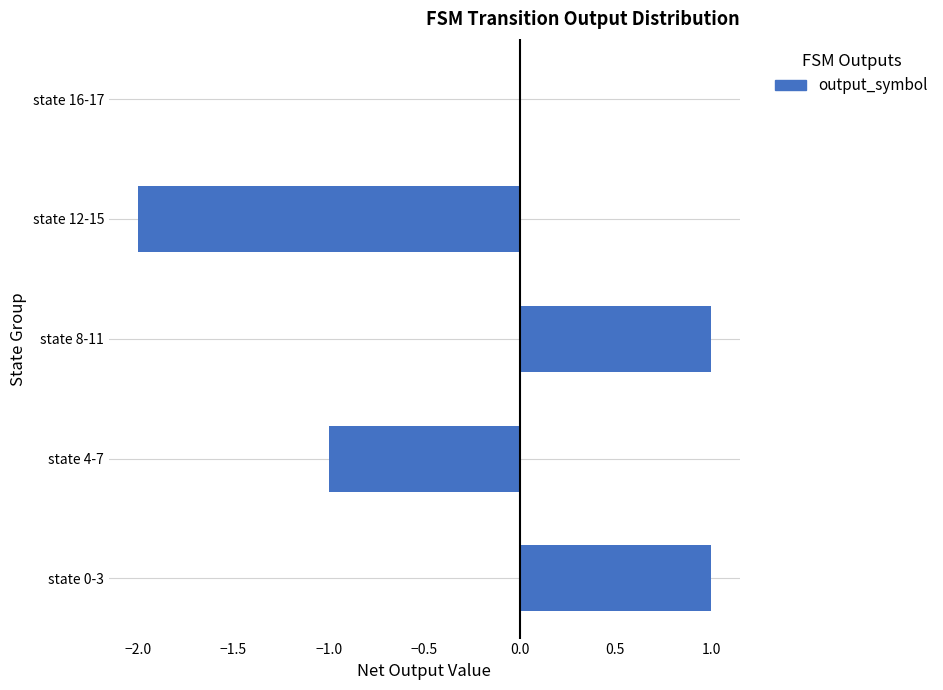

What is the change in value from state 12-15 to state 16-17?

+2